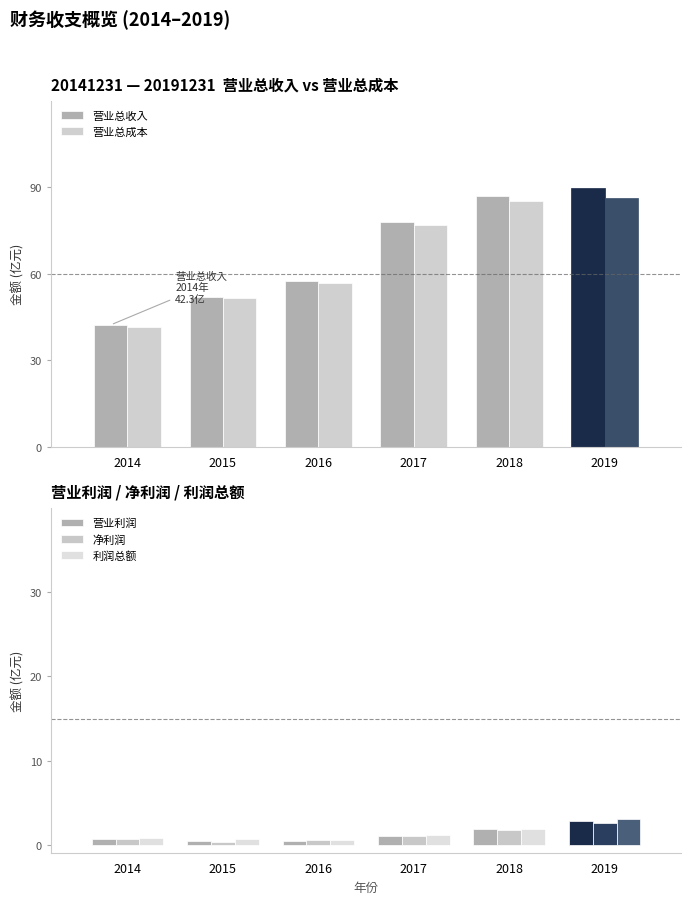

What is the value of the 营业总收入 bar at the 6th from the left?

89.8